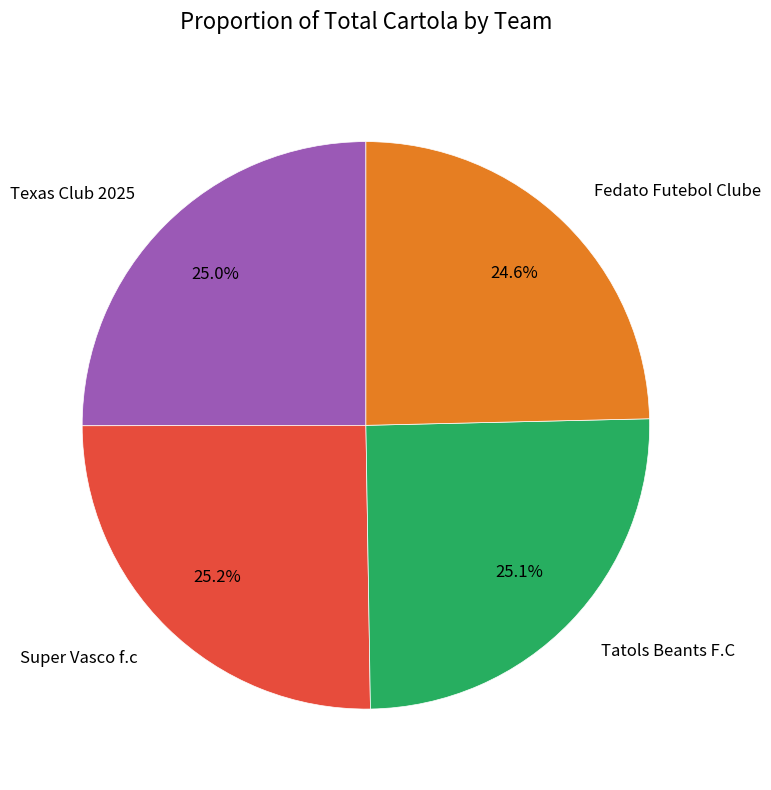

What percentage do Tatols Beants F.C and Fedato Futebol Clube together represent?

49.7%